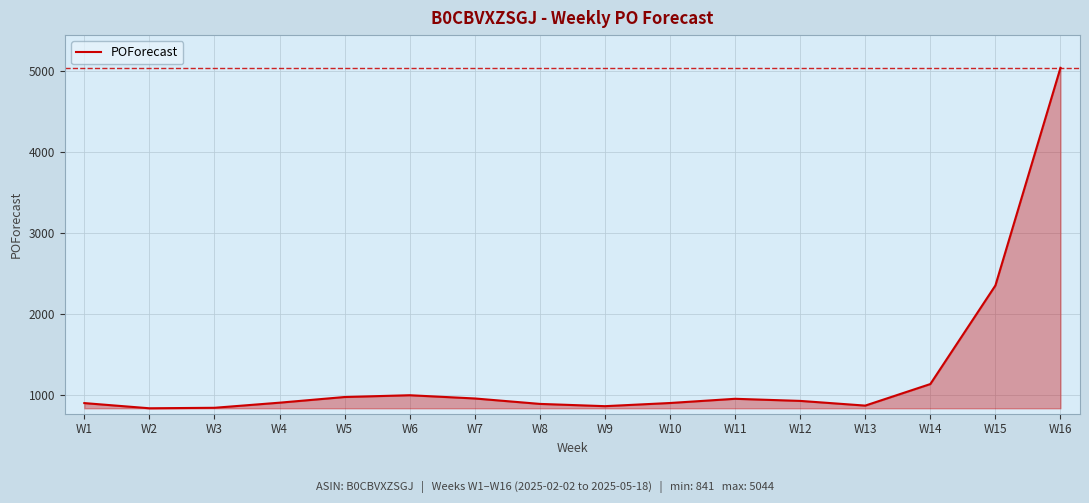

Which label corresponds to the largest value in the chart?

W16